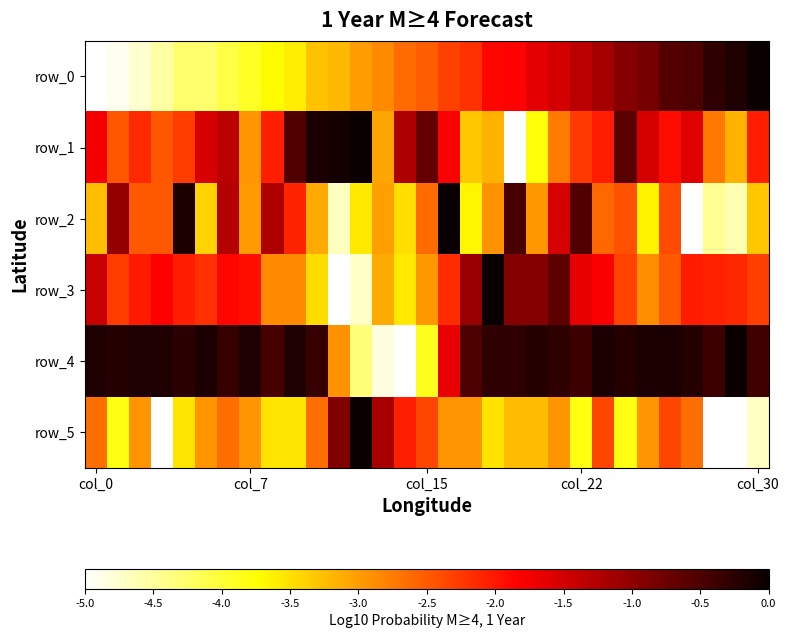

Reading right to left, transcribe all the data shown in this chart.

row_0: -0.0	-0.2	-0.3	-0.5	-0.6	-0.8	-0.9	-1.2	-1.3	-1.5	-1.6	-1.8	-1.9	-2.2	-2.3	-2.5	-2.6	-2.9	-3.0	-3.2	-3.3	-3.6	-3.7	-3.9	-4.1	-4.3	-4.3	-4.5	-4.8	-4.9	-5.0
row_1: -2.1	-3.2	-2.7	-1.6	-1.9	-1.5	-0.6	-2.0	-2.3	-2.7	-3.8	-5.0	-3.1	-3.3	-1.8	-0.7	-1.2	-3.1	-0.0	-0.1	-0.1	-0.5	-2.1	-2.9	-1.3	-1.5	-2.3	-2.5	-2.1	-2.5	-1.8
row_2: -3.3	-4.6	-4.5	-5.0	-2.4	-3.6	-2.4	-2.6	-0.5	-1.5	-3.0	-0.5	-2.9	-3.7	-0.0	-2.6	-3.5	-3.0	-3.6	-4.7	-3.1	-2.1	-1.2	-3.0	-1.3	-3.4	-0.1	-2.5	-2.5	-1.0	-3.3
row_3: -2.3	-2.1	-2.1	-2.0	-2.5	-2.9	-2.3	-1.8	-1.7	-0.6	-0.9	-0.9	-0.0	-1.1	-2.2	-3.0	-3.6	-3.1	-4.7	-5.0	-3.5	-2.9	-2.9	-1.9	-1.9	-2.2	-2.1	-1.8	-2.0	-2.3	-1.4
row_4: -0.4	-0.0	-0.4	-0.2	-0.1	-0.1	-0.2	-0.1	-0.4	-0.3	-0.2	-0.3	-0.3	-0.5	-1.7	-3.9	-5.0	-4.8	-4.3	-2.9	-0.3	-0.2	-0.5	-0.2	-0.3	-0.1	-0.3	-0.2	-0.2	-0.2	-0.2
row_5: -4.7	-5.0	-5.0	-2.6	-2.4	-2.9	-3.8	-2.4	-3.8	-2.9	-3.2	-3.2	-3.5	-2.9	-2.9	-2.4	-2.1	-1.2	-0.0	-0.9	-2.6	-3.5	-3.5	-2.9	-2.6	-2.9	-3.5	-5.0	-2.9	-3.8	-2.6